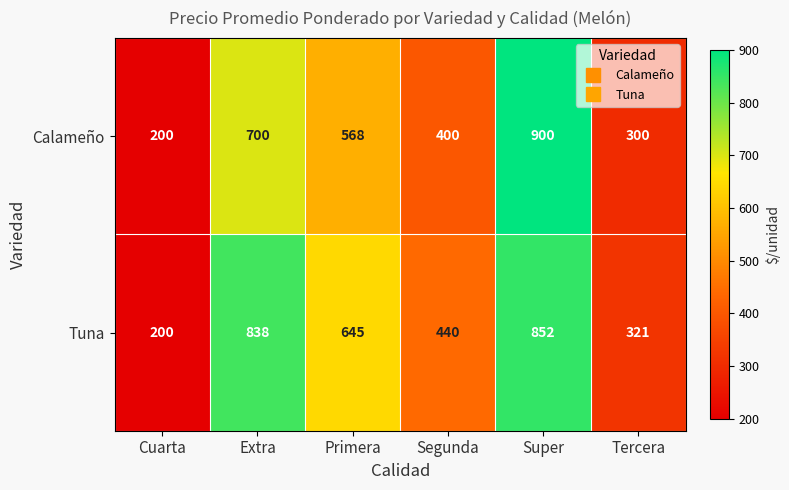

Rank the series at Primera from lowest to highest value.

Calameño, Tuna